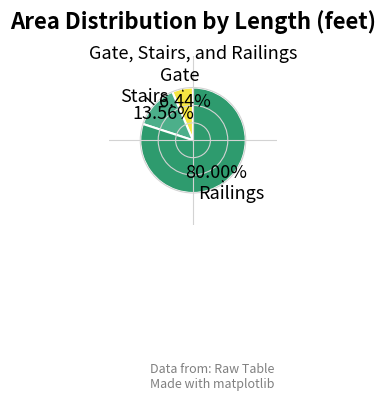

How many slices are in this pie chart?

3